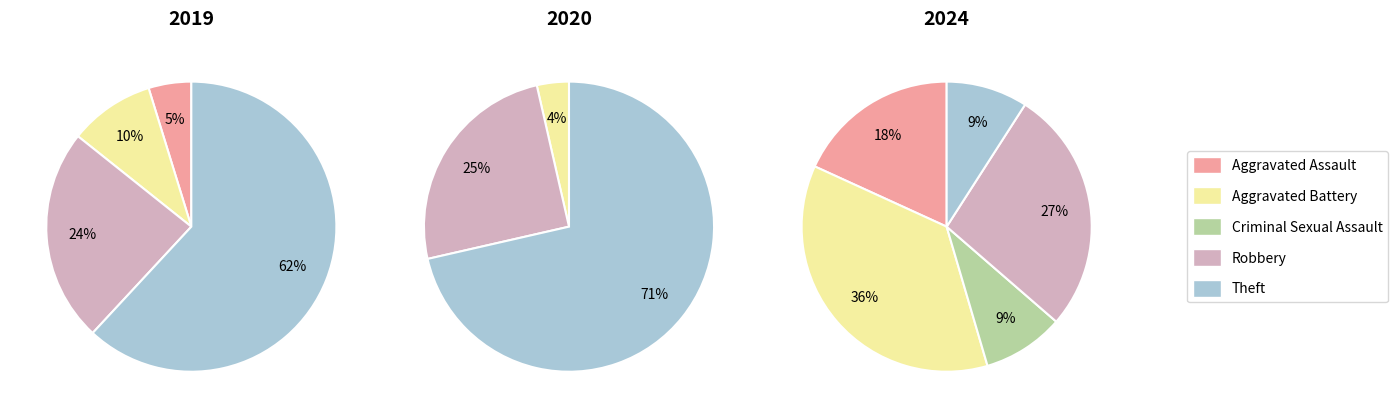

Count the number of slices in the pie.

5